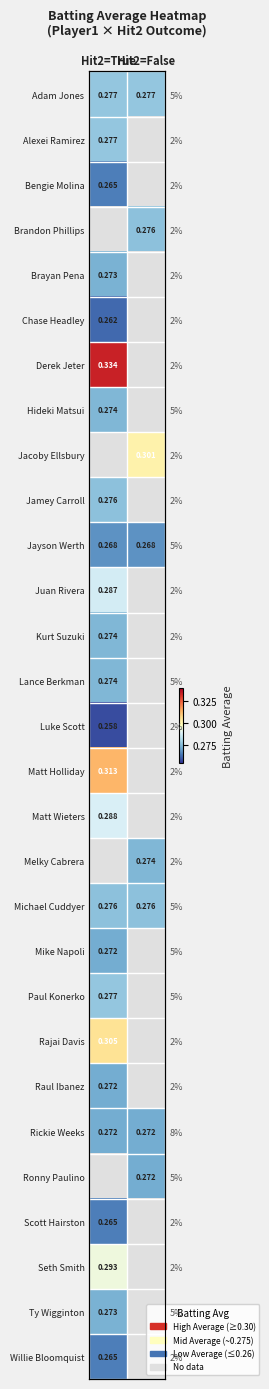

Rank the categories by Rajai Davis value from highest to lowest.

Hit2=True, Hit2=False